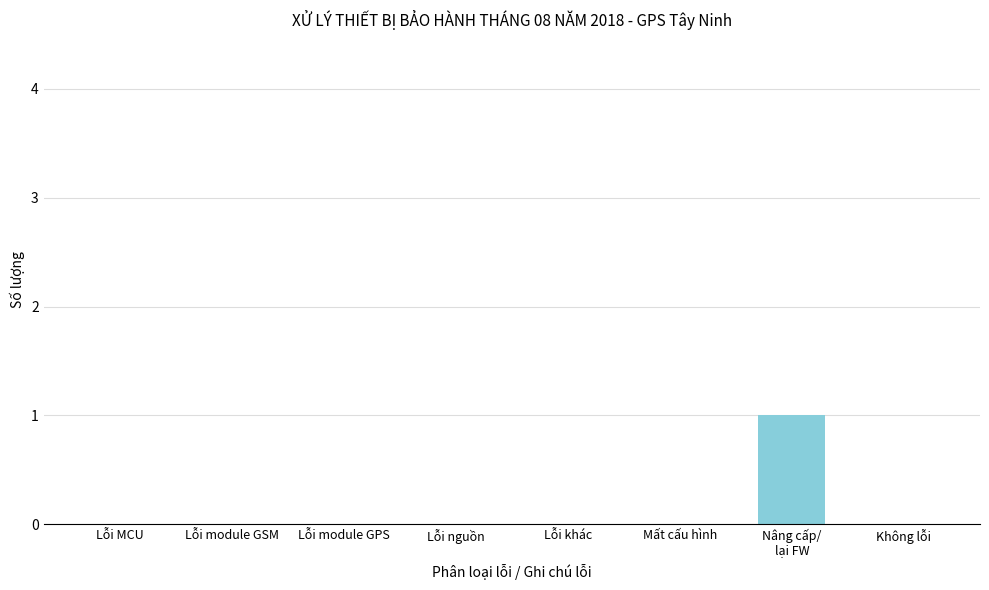

The value at Không lỗi is 1. True or false?

False